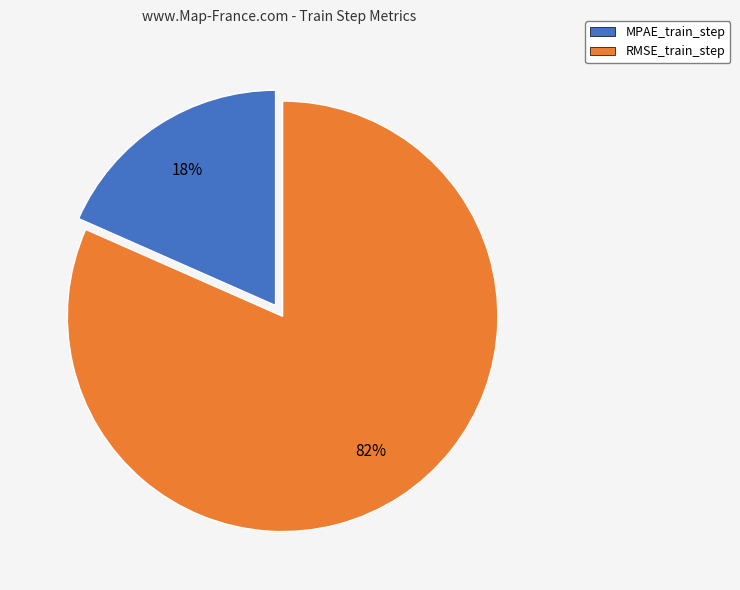

How many segments does this pie chart have?

2